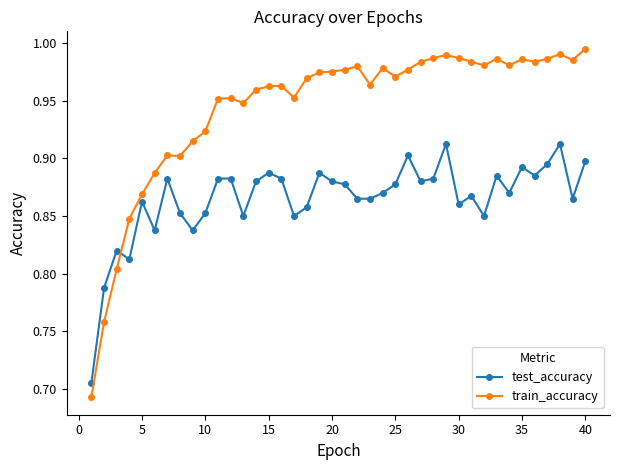

Which series has the widest spread of values?

train_accuracy